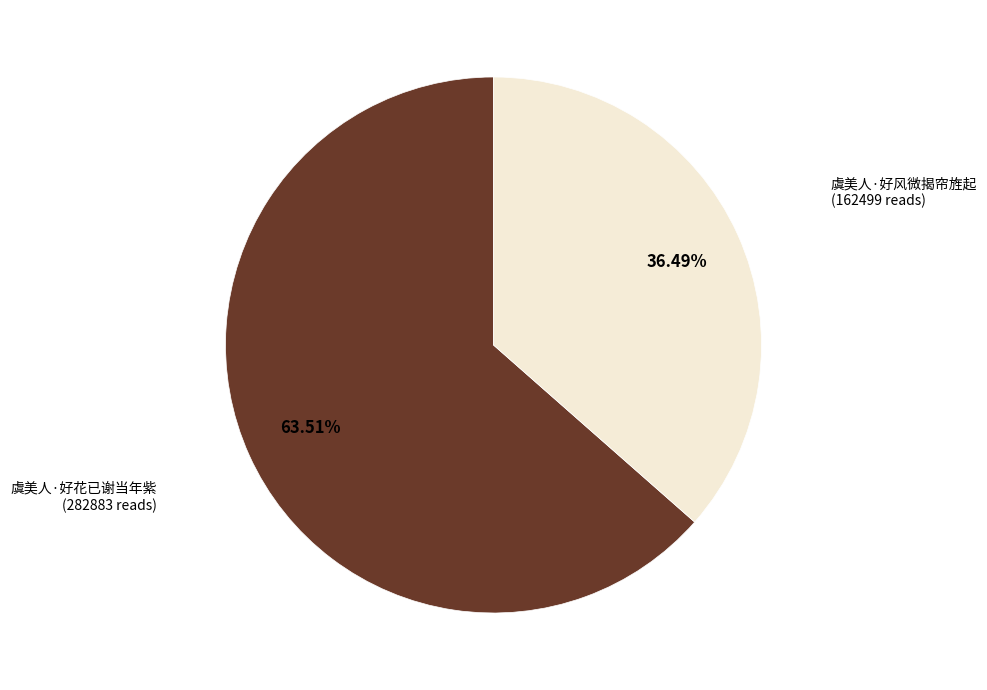

What is the ratio of the value at 虞美人·好风微揭帘旌起 to the value at 虞美人·好花已谢当年紫?

0.6